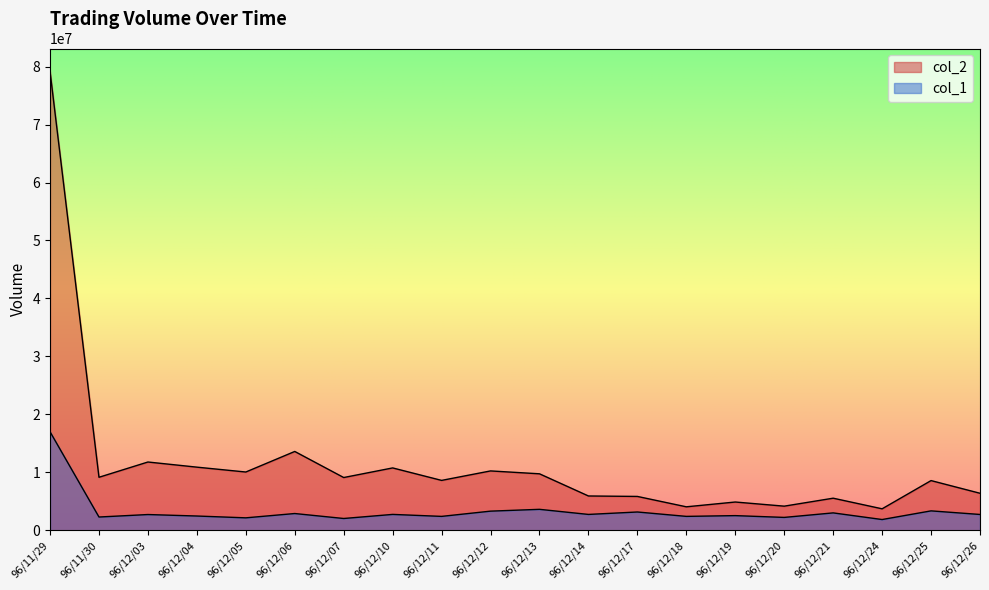

List the series in order of their peak value, lowest first.

col_1, col_2